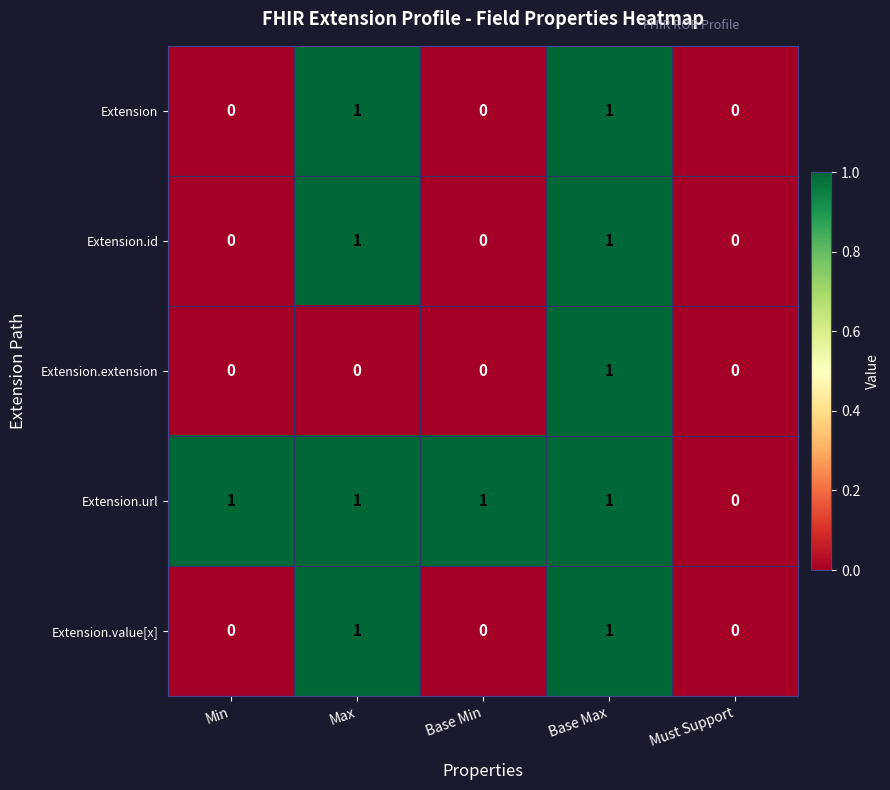

What is the total value across all series at Max?

4